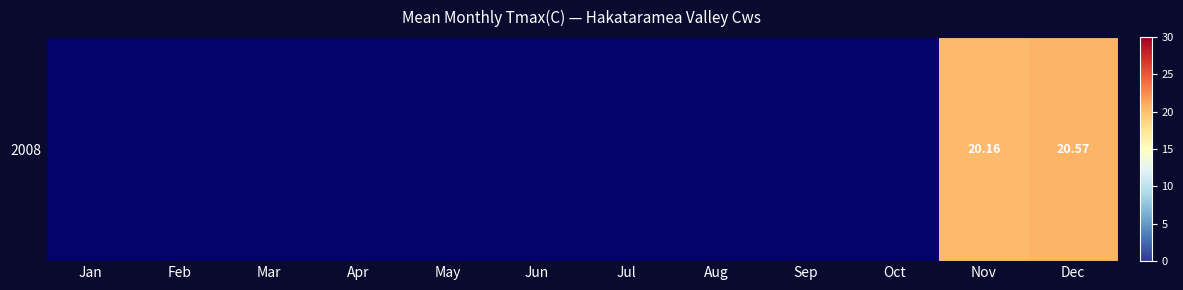

How many data points does each series have?

12